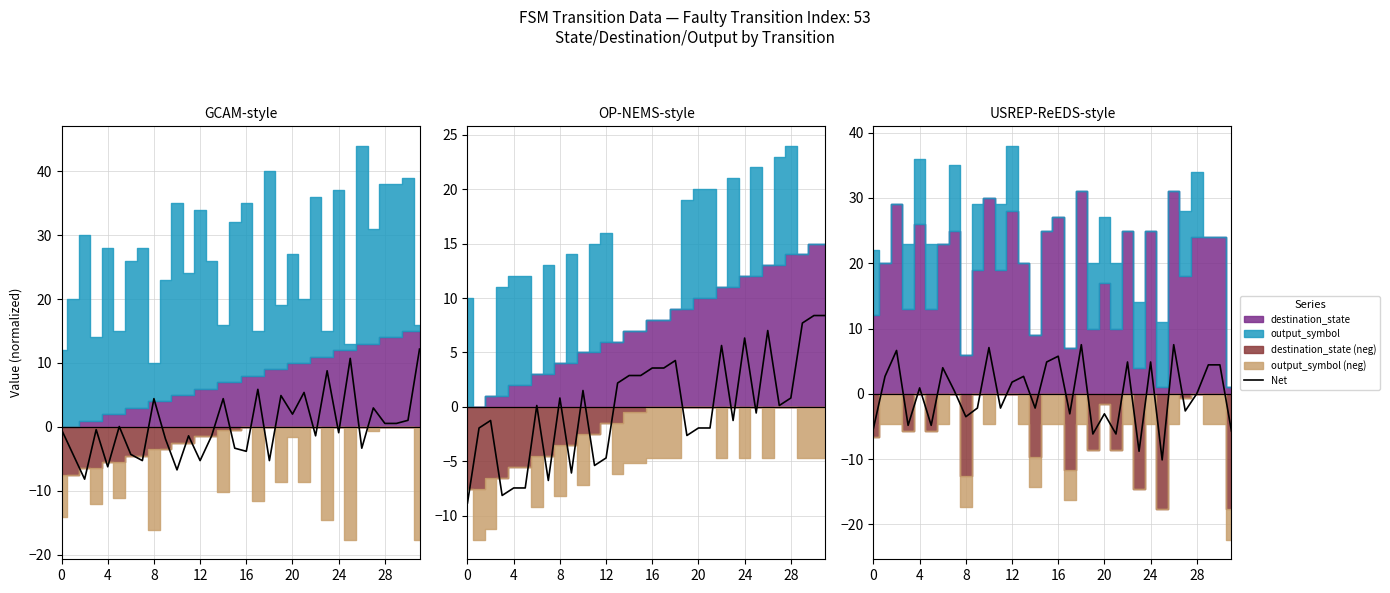

What is the difference between the values at 12 and 11?

4.0